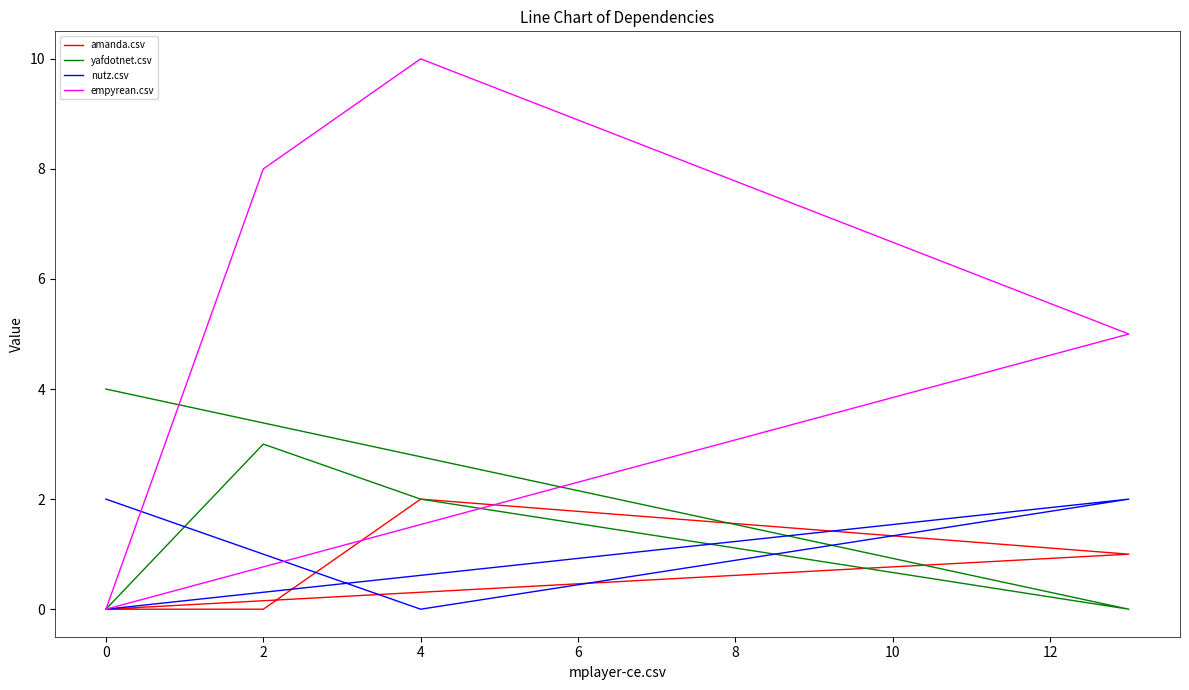

At how many categories does at least one series exceed 8?

1